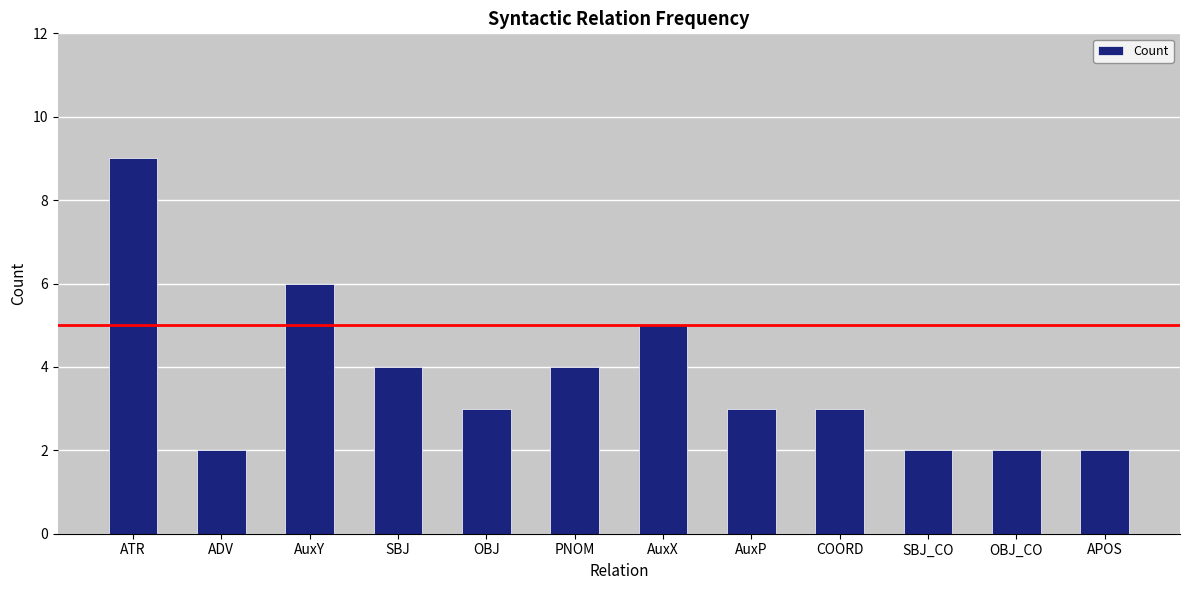

How many categories are shown in the chart?

12